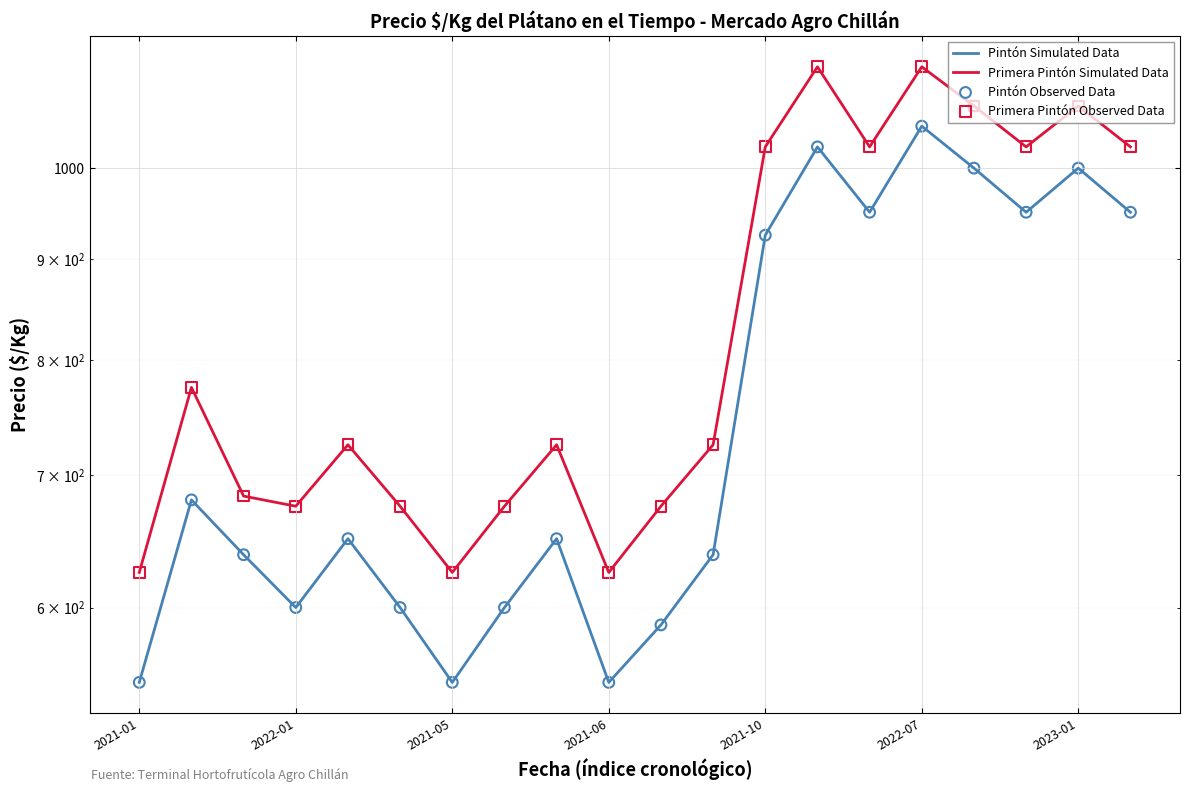

What are all the series names shown in the legend?

Pintón Simulated Data, Primera Pintón Simulated Data, Pintón Observed Data, Primera Pintón Observed Data